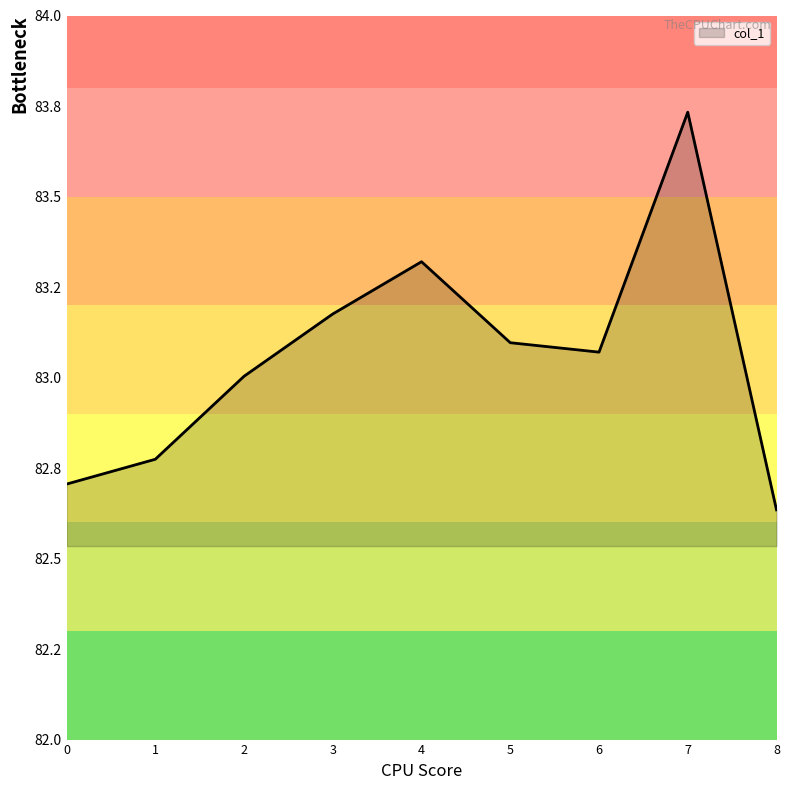

Does the chart have visible grid lines?

No